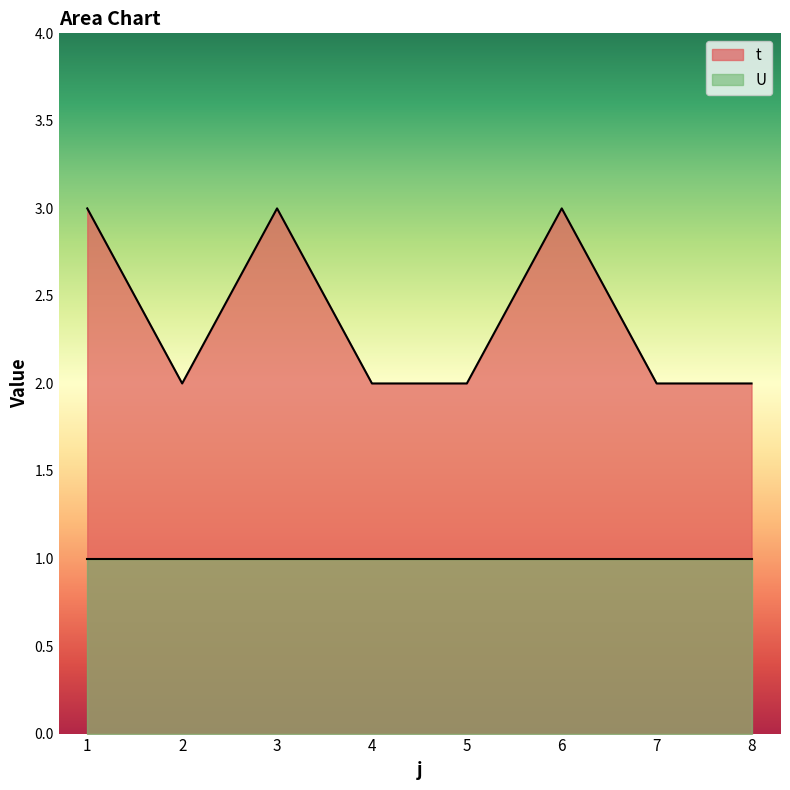

At which label is the value closest to 2?

2